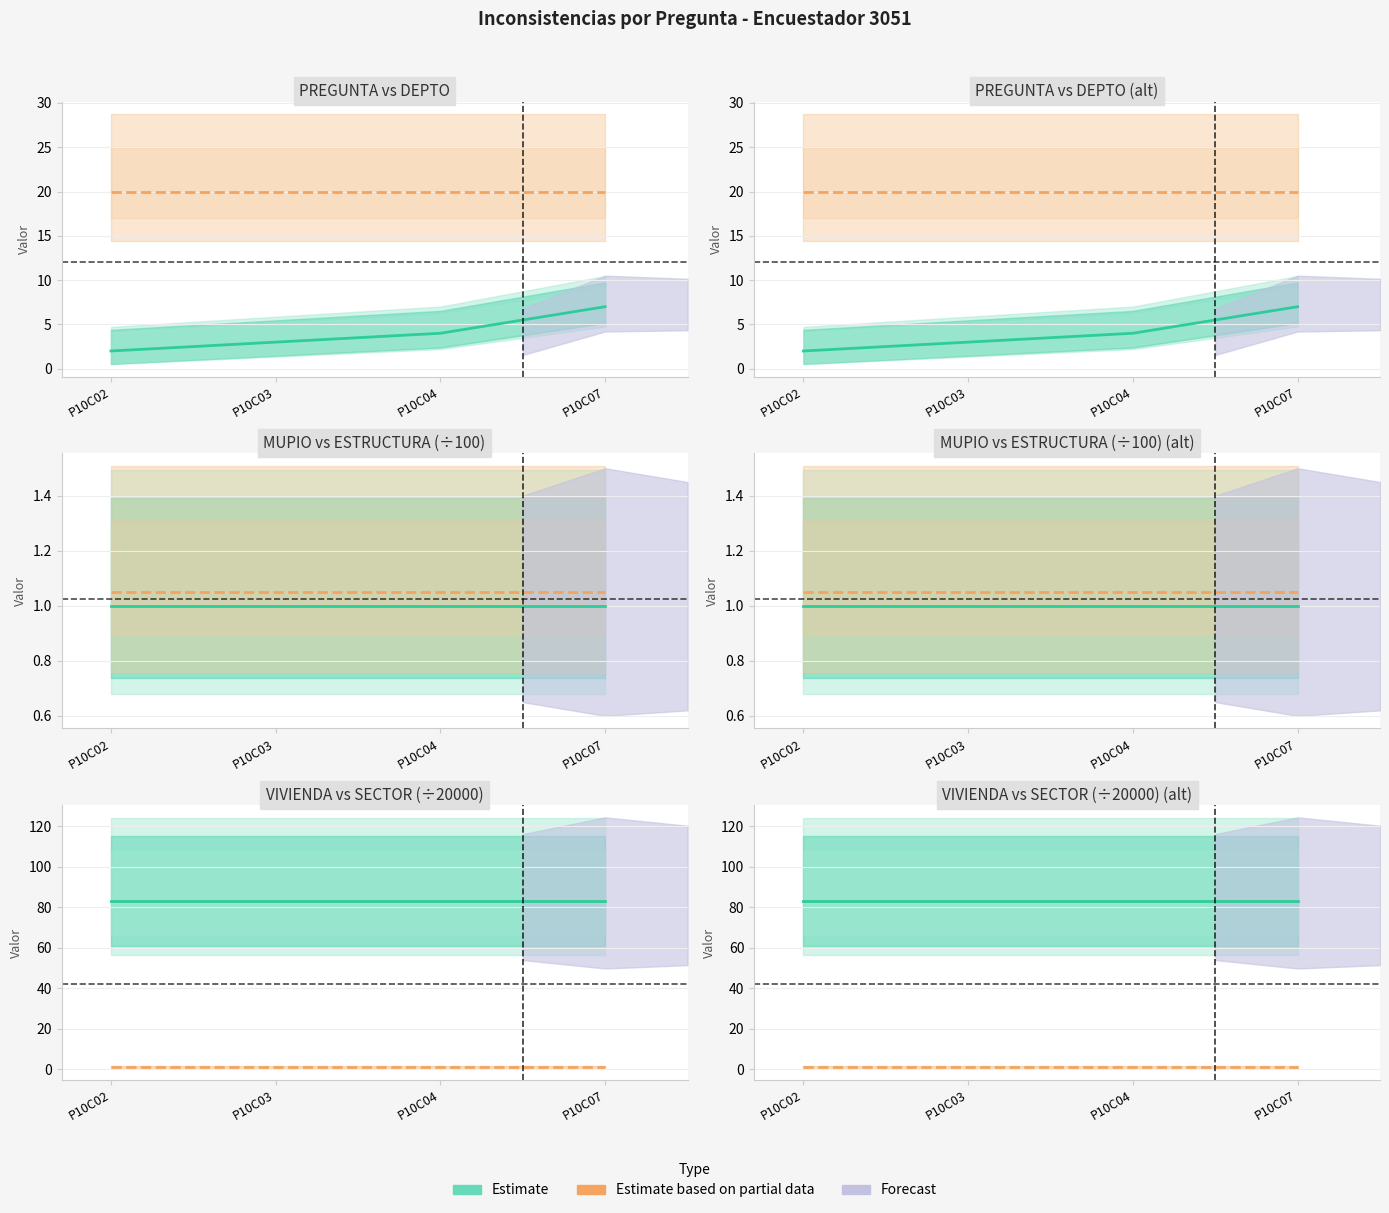

Which category has the lowest value in the ESTRUCTURA series?

P10C02